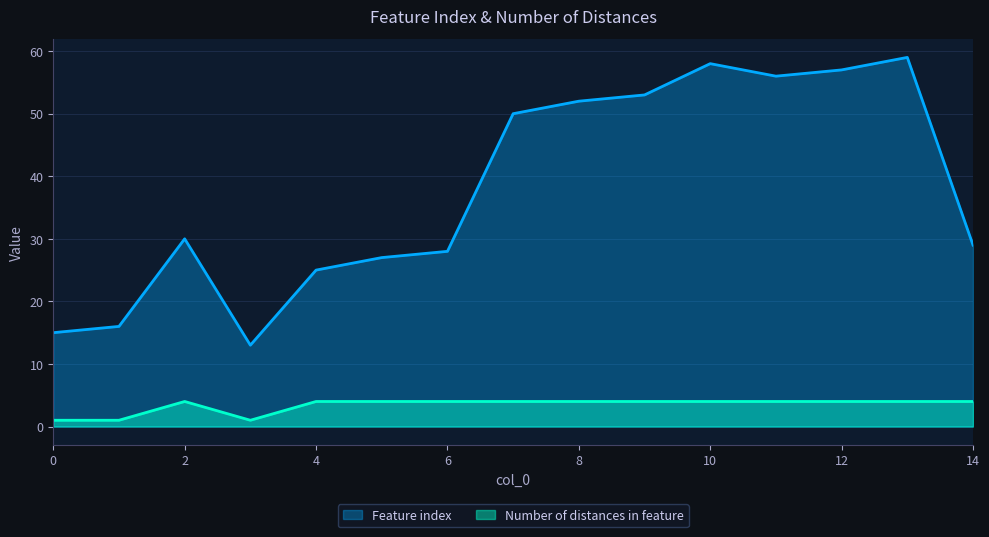

What is the sum of all Feature index values?

568